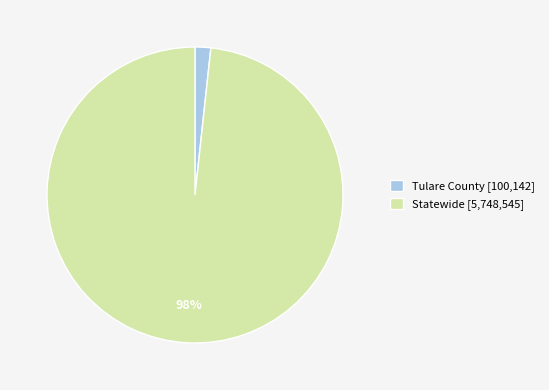

Do Statewide [5,748,545] and Tulare County [100,142] together represent more than half of the pie?

Yes